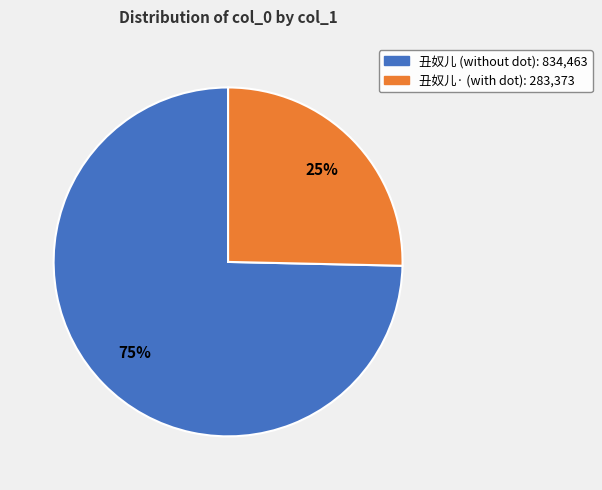

Is there any slice that represents more than half of the pie?

Yes